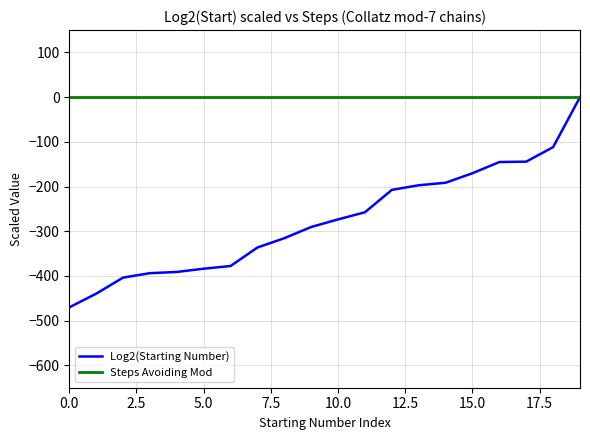

Which series has the largest total across all categories?

Steps Avoiding Mod